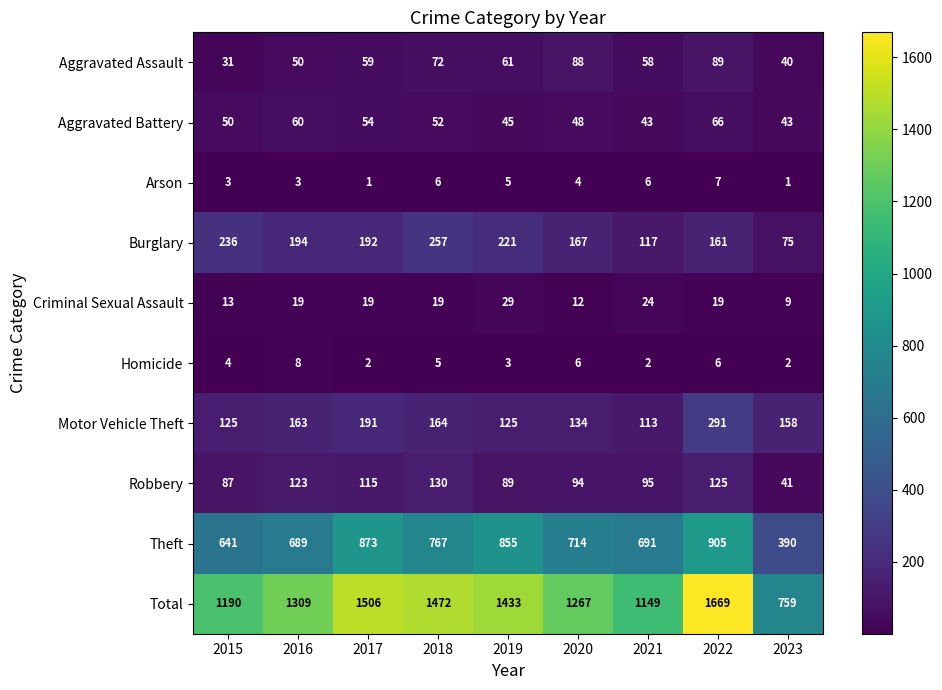

What is the total value across all series at 2016?

2618